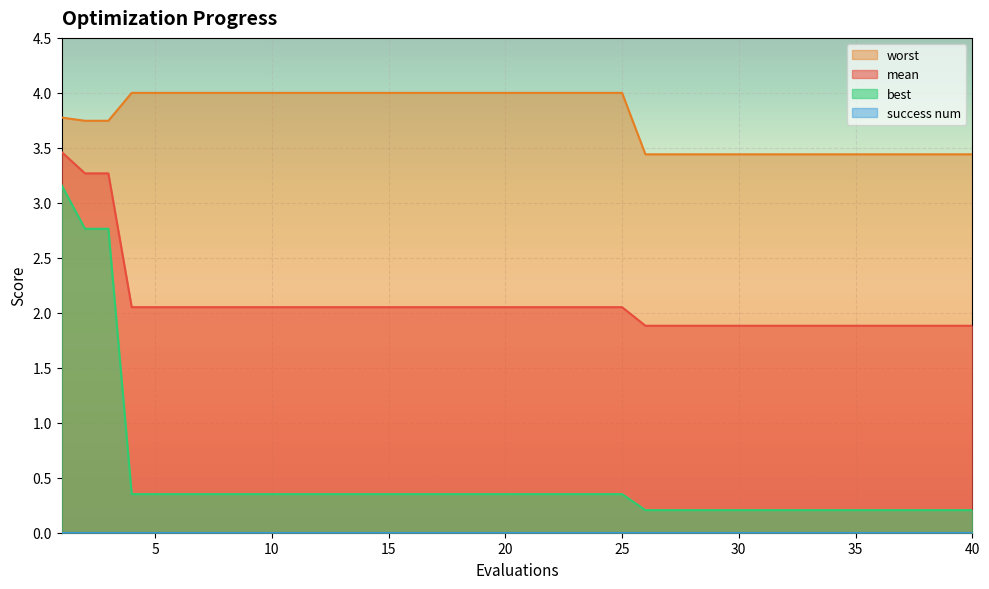

Which category has the lowest value in the mean series?

26